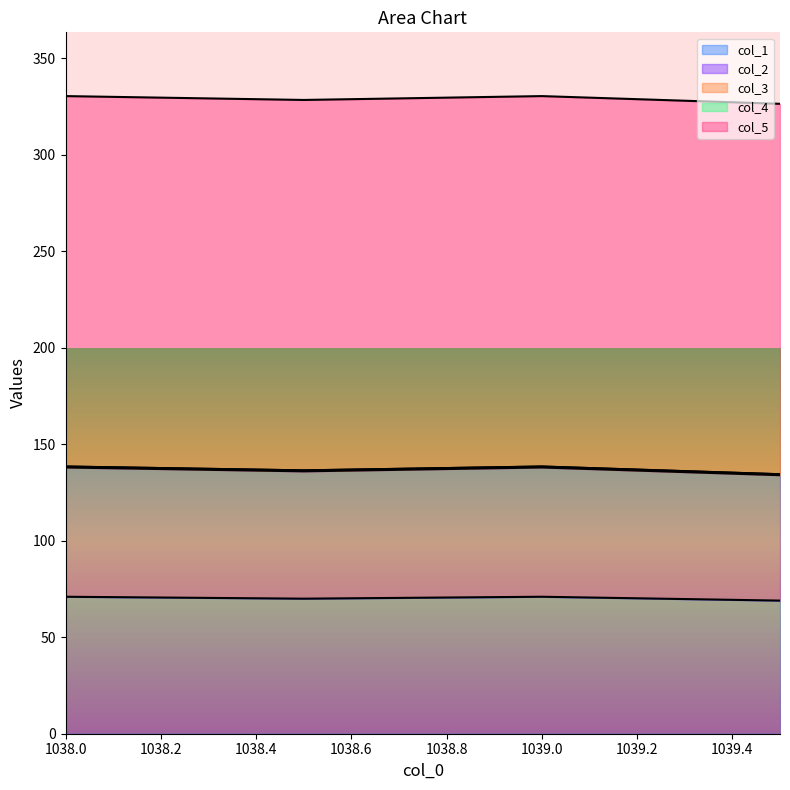

Reading left to right, extract all data points from this chart.

col_1: 1038.0=71.0	1038.5=70.0	1039.0=71.0	1039.5=69.0
col_2: 1038.0=67.0	1038.5=66.0	1039.0=67.0	1039.5=65.0
col_3: 1038.0=0.5	1038.5=0.5	1039.0=0.5	1039.5=0.5
col_4: 1038.0=0.0	1038.5=0.0	1039.0=0.0	1039.5=0.0
col_5: 1038.0=192.0	1038.5=192.0	1039.0=192.0	1039.5=192.0